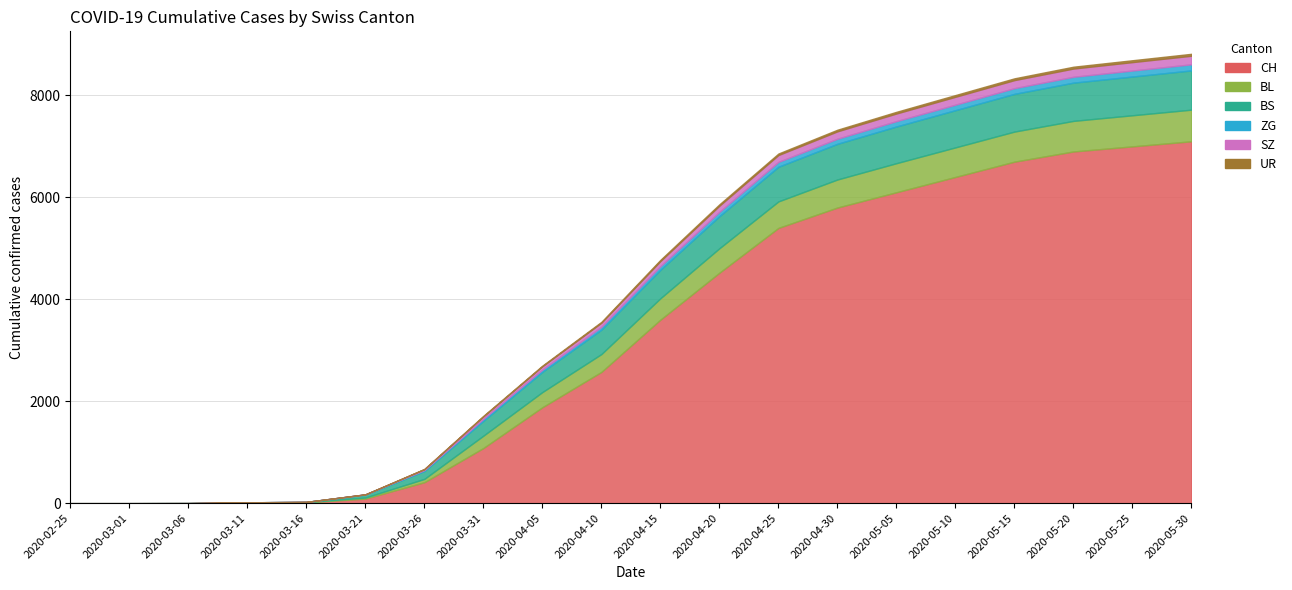

Between 2020-03-11 and 2020-05-10, which is larger?

2020-05-10